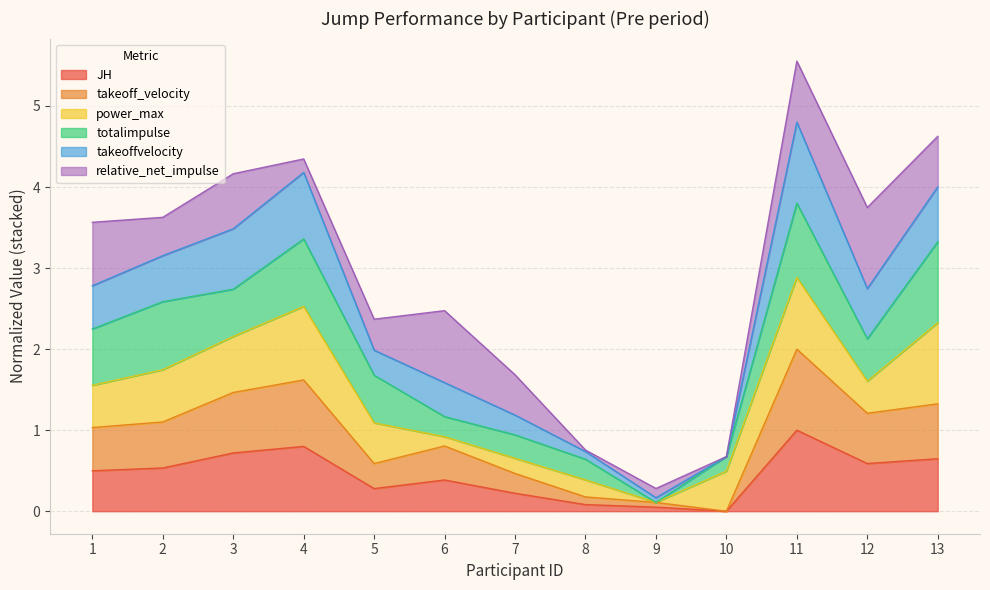

Between 9 and 11, which series saw the biggest shift?

takeoffvelocity